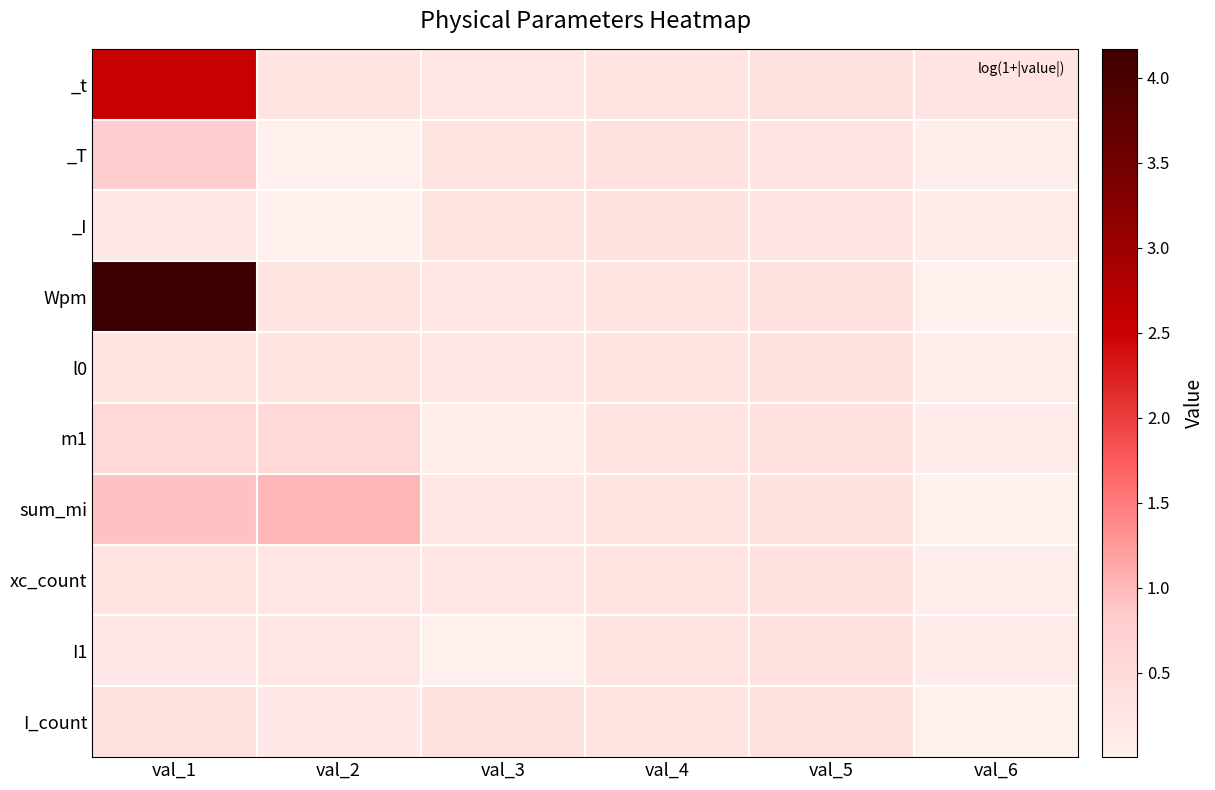

What is the greatest value displayed?

4.2